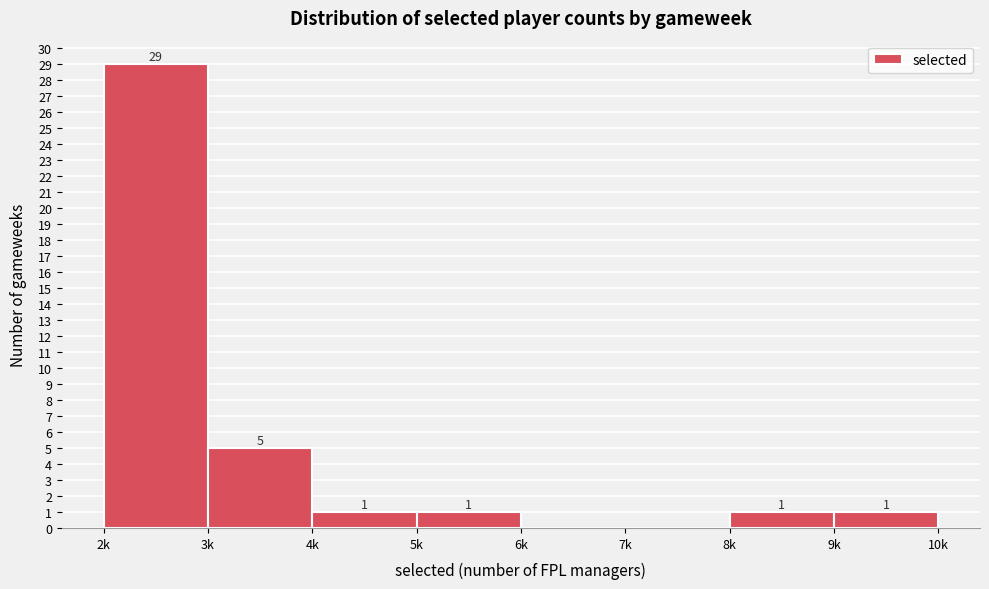

Reading right to left, what are all the values shown in this chart?

9k=1	8k=1	7k=0	6k=0	5k=1	4k=1	3k=5	2k=29